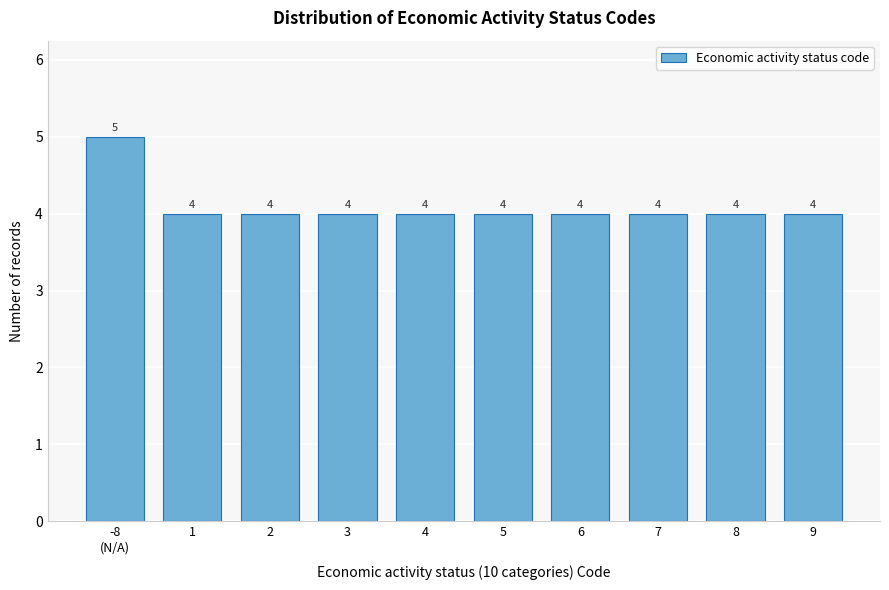

Reading right to left, transcribe all the data shown in this chart.

4	4	4	4	4	4	4	4	4	5